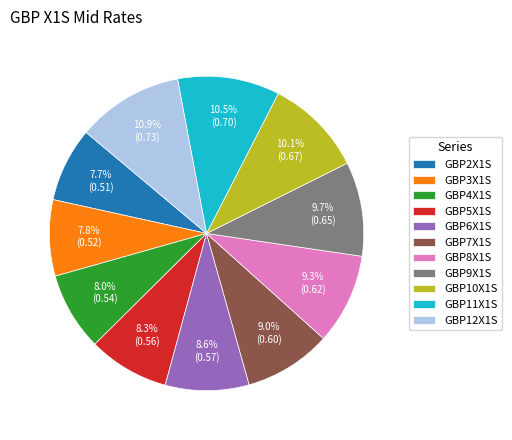

To the nearest percent, what percentage of the pie is GBP10X1S?

10%